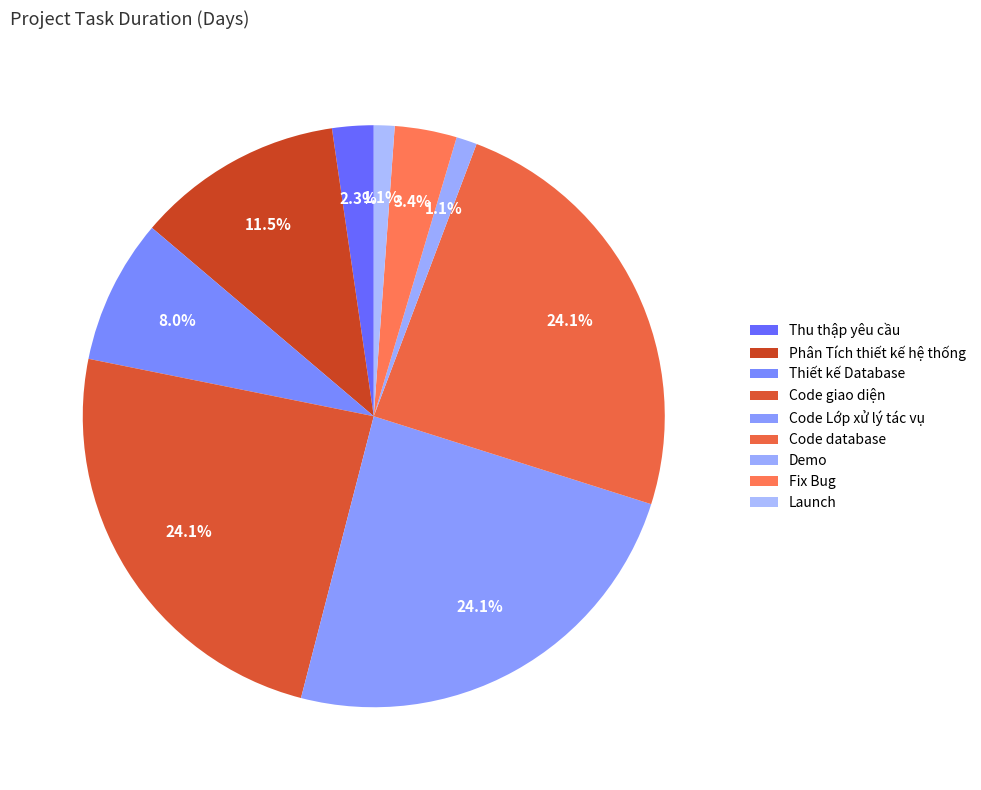

What is the ratio of the value at Thu thập yêu cầu to the value at Launch?

2.0